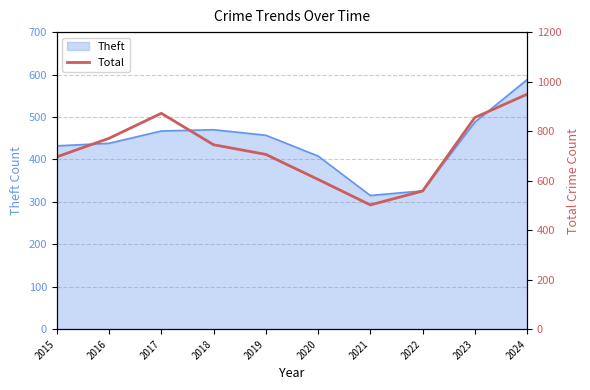

How many lines are shown in the chart?

1